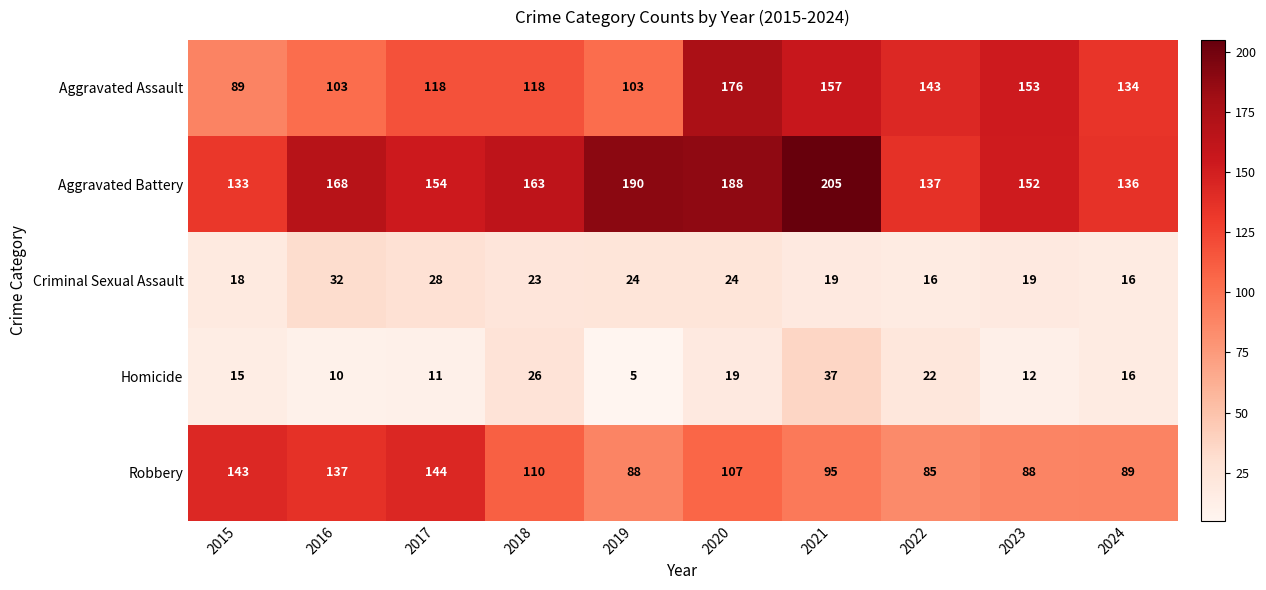

At 2016, list the series in order from smallest to largest.

Homicide, Criminal Sexual Assault, Aggravated Assault, Robbery, Aggravated Battery